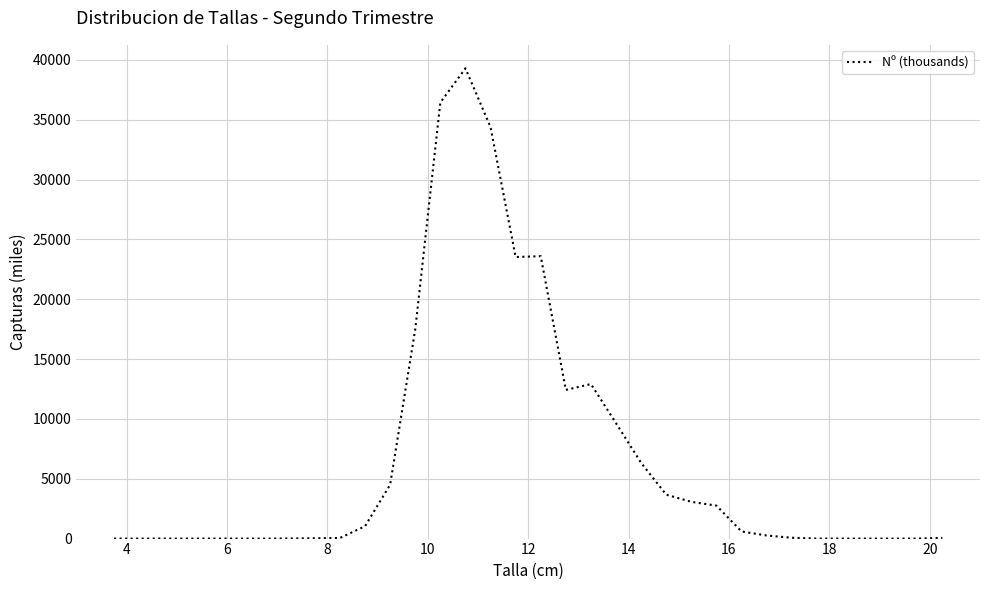

What is the maximum value shown in the chart?

39300.1